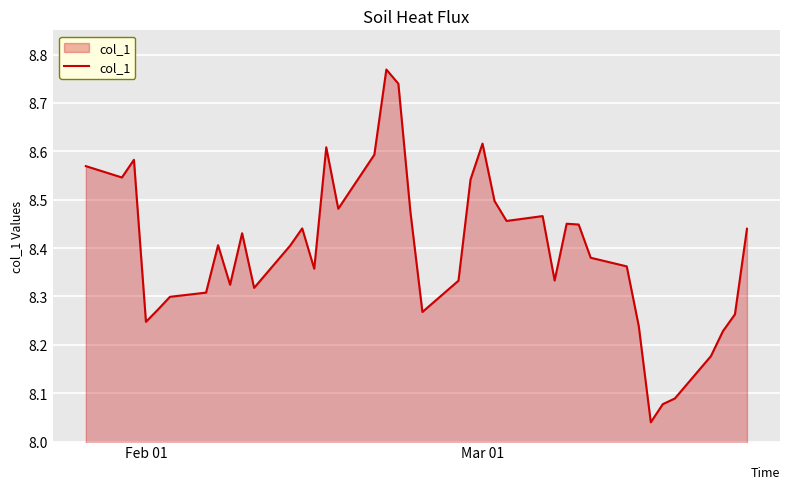

How many lines are shown in the chart?

1